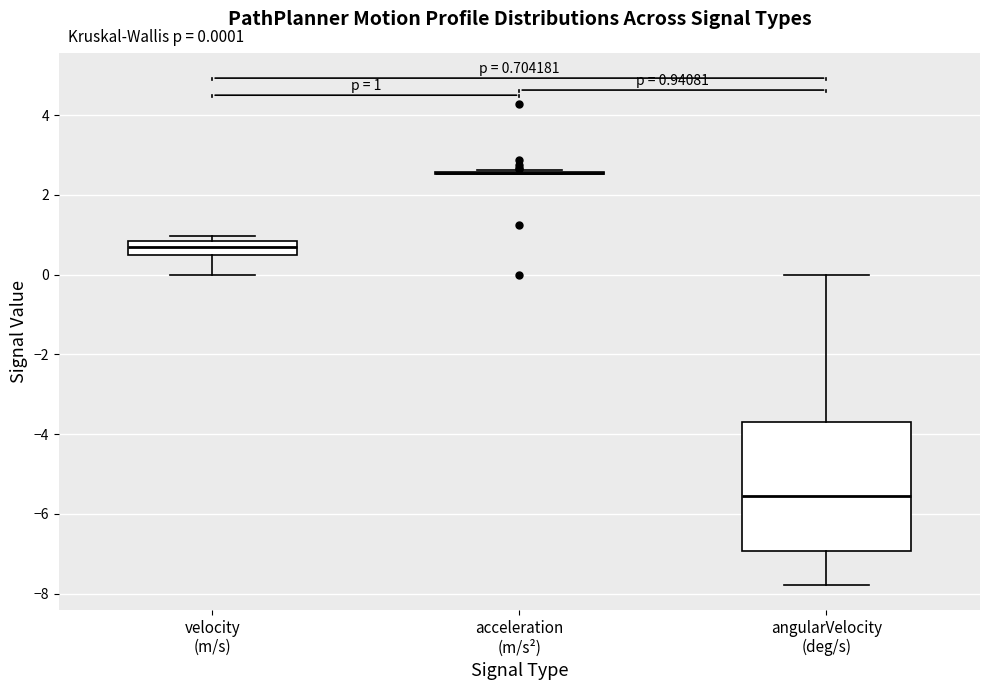

Comparing the boxes themselves (not the whiskers), which one is the tallest?

angularVelocity (deg/s)